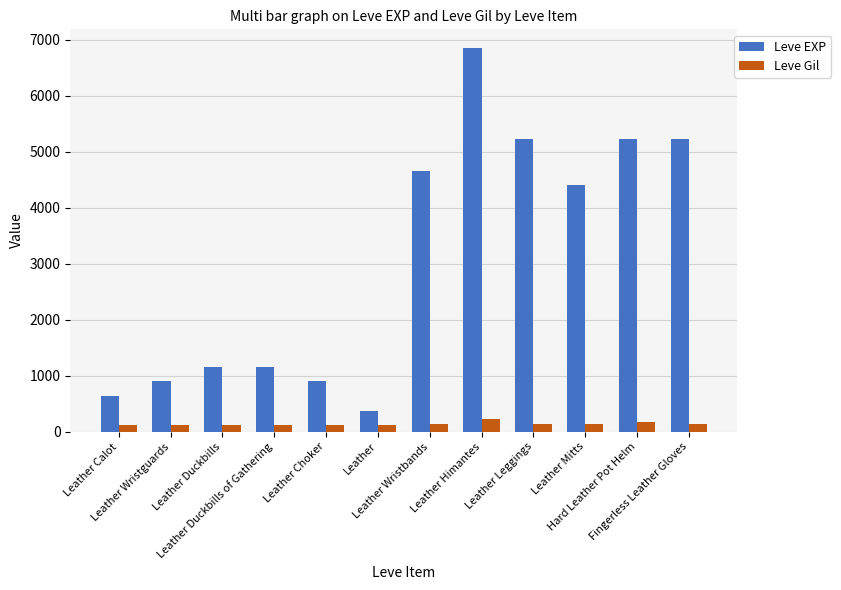

What is the total value across all series at Leather Mitts?

4550